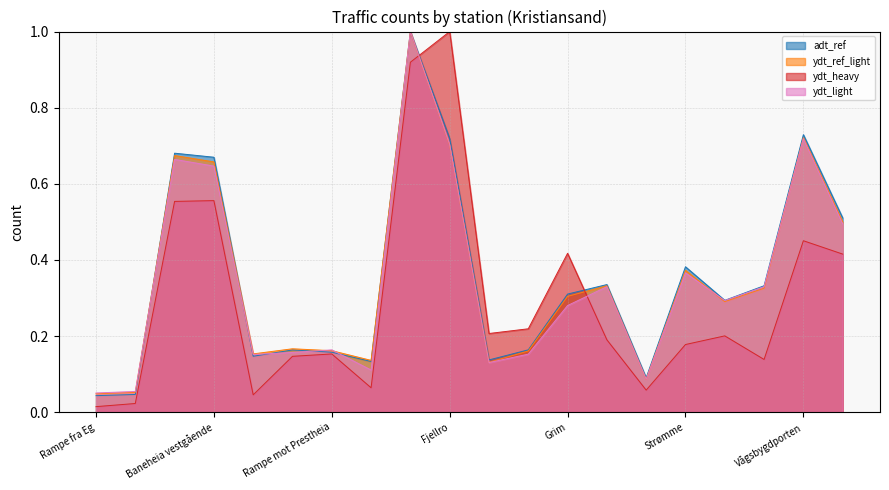

Which series has the largest range (max minus min)?

ydt_heavy